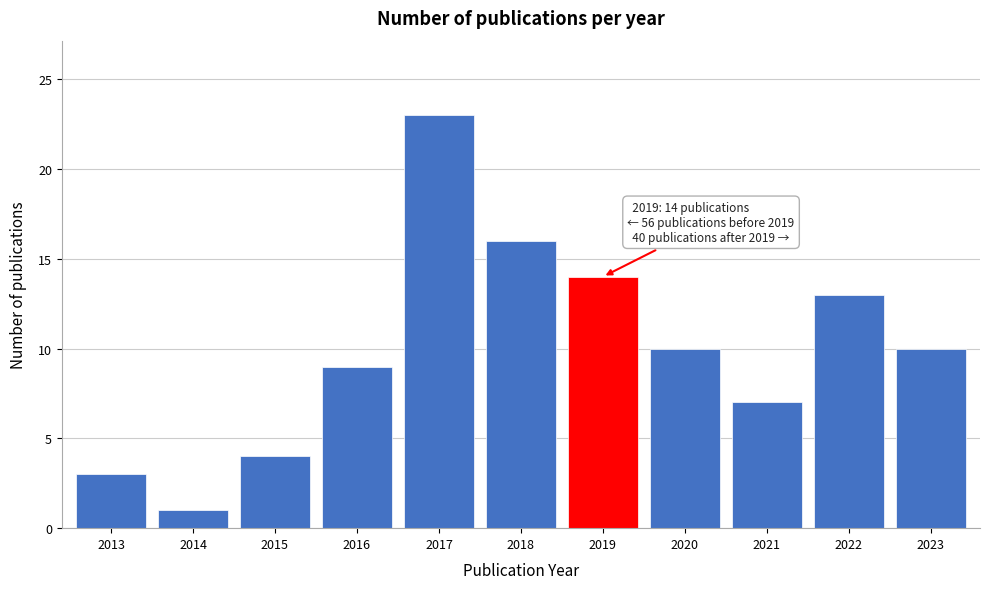

Reading left to right, extract all data points from this chart.

3	1	4	9	23	16	14	10	7	13	10